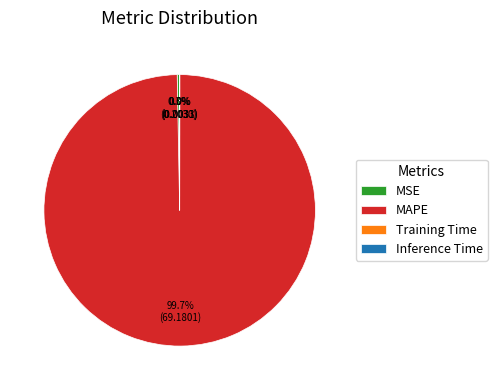

Is there a majority slice in this chart?

Yes